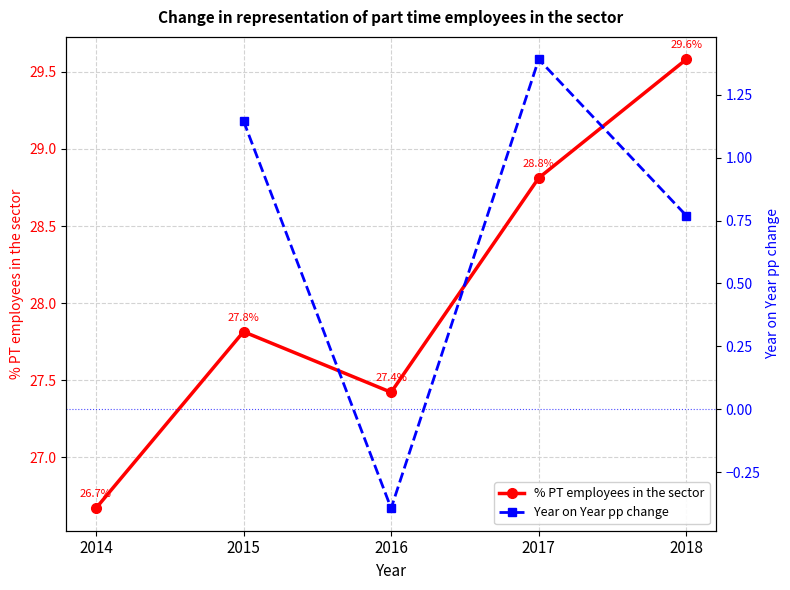

Read the value at 2014.

26.7